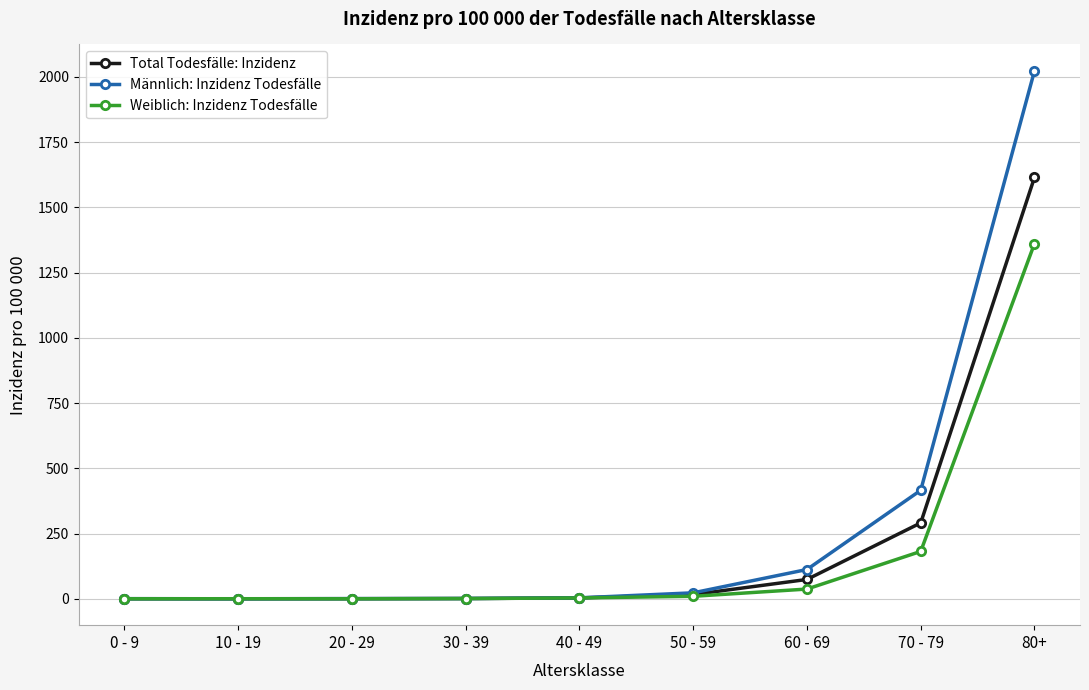

In Weiblich: Inzidenz Todesfälle, how many points are lower than both neighbors (excluding endpoints)?

1